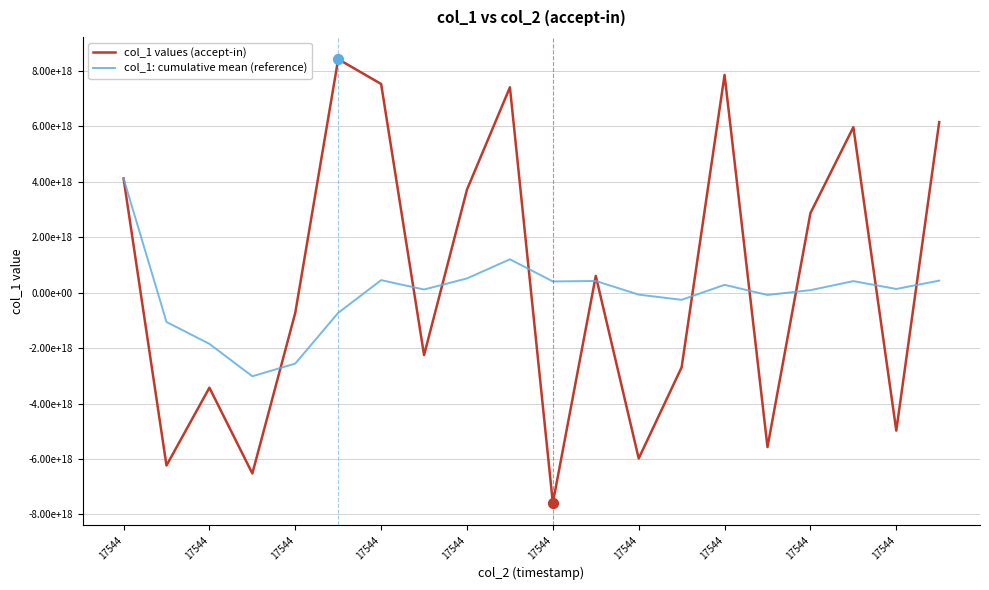

At which category is the sum across all series the highest?

17544